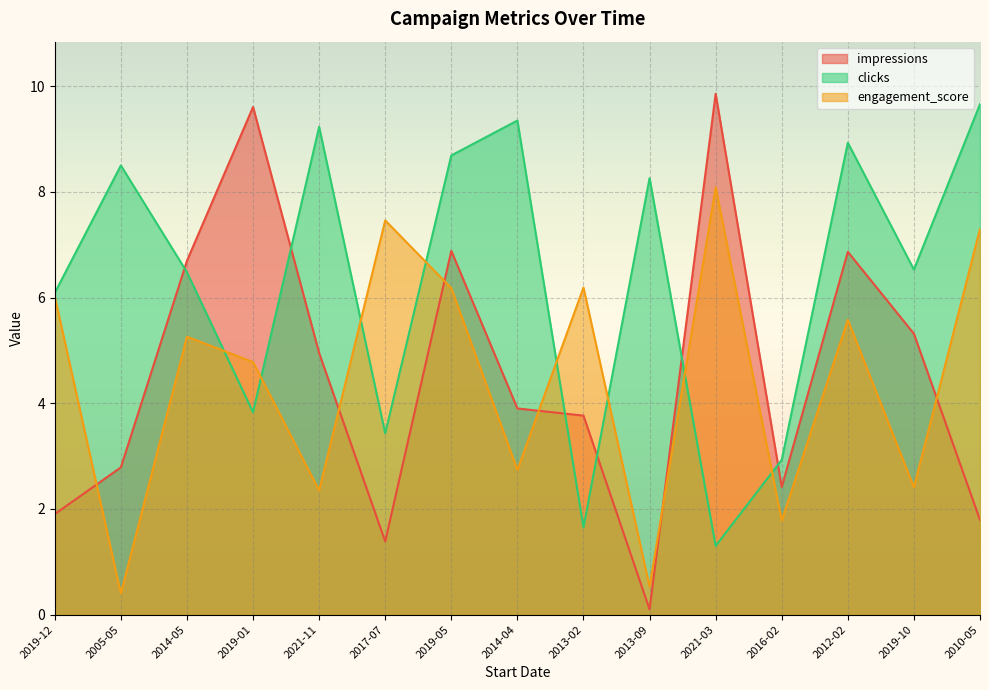

Is it true that engagement_score equals 0.5 at 2013-09?

True